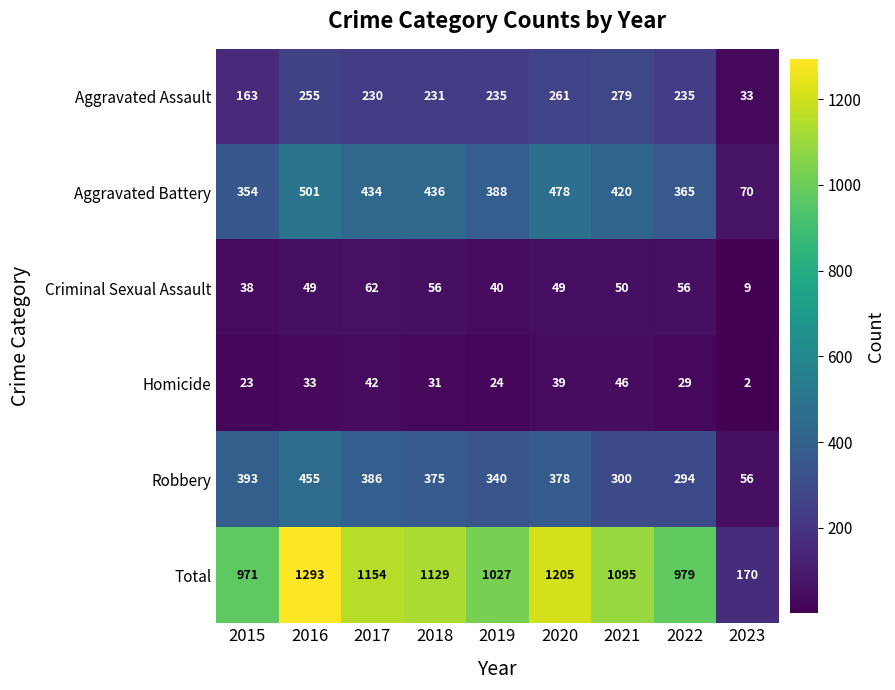

What is the greatest value displayed?

1293